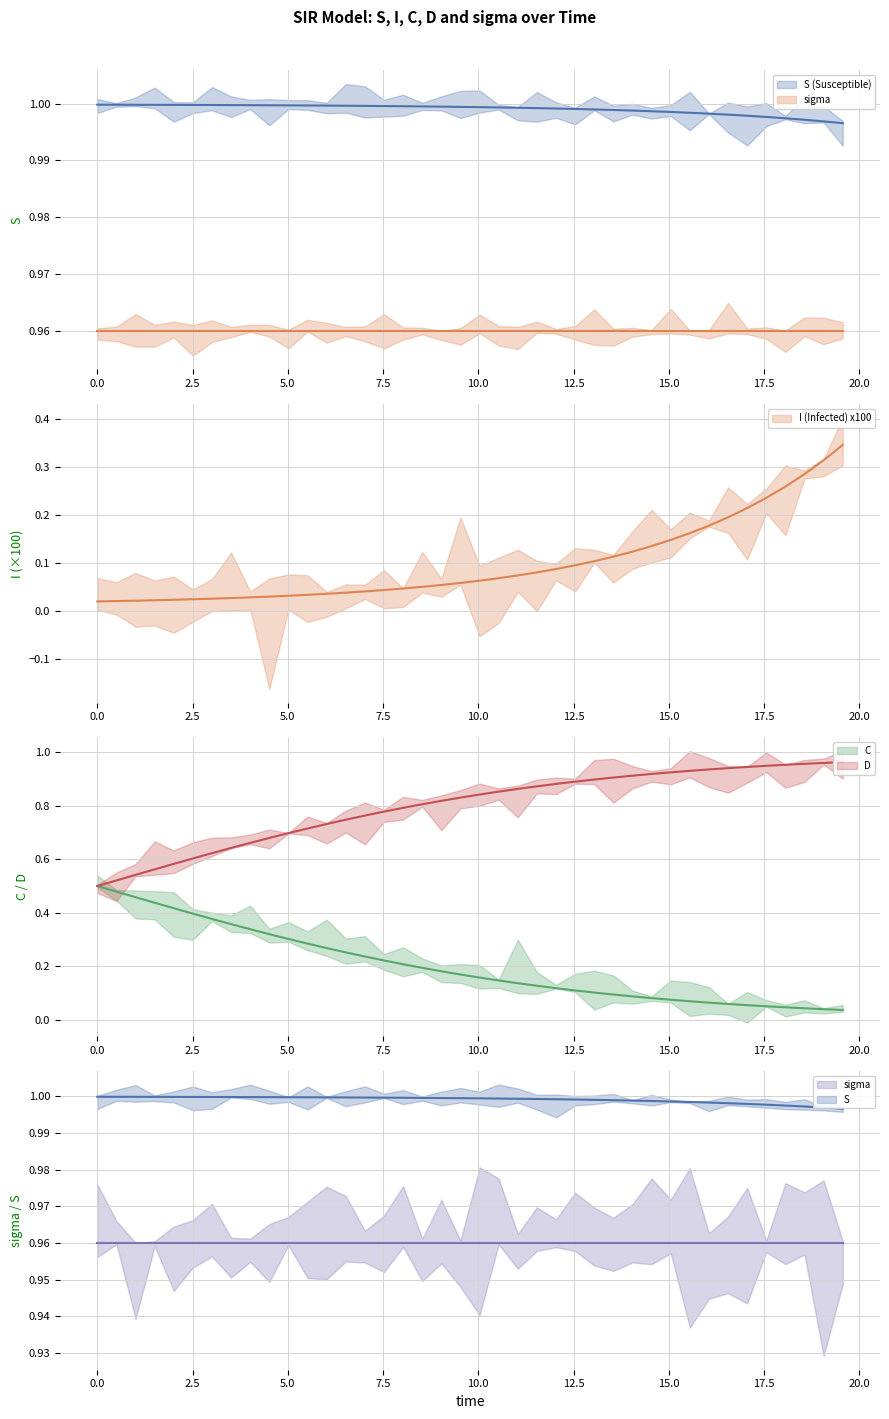

What is the value of the D point at the 21st from the left?

0.8